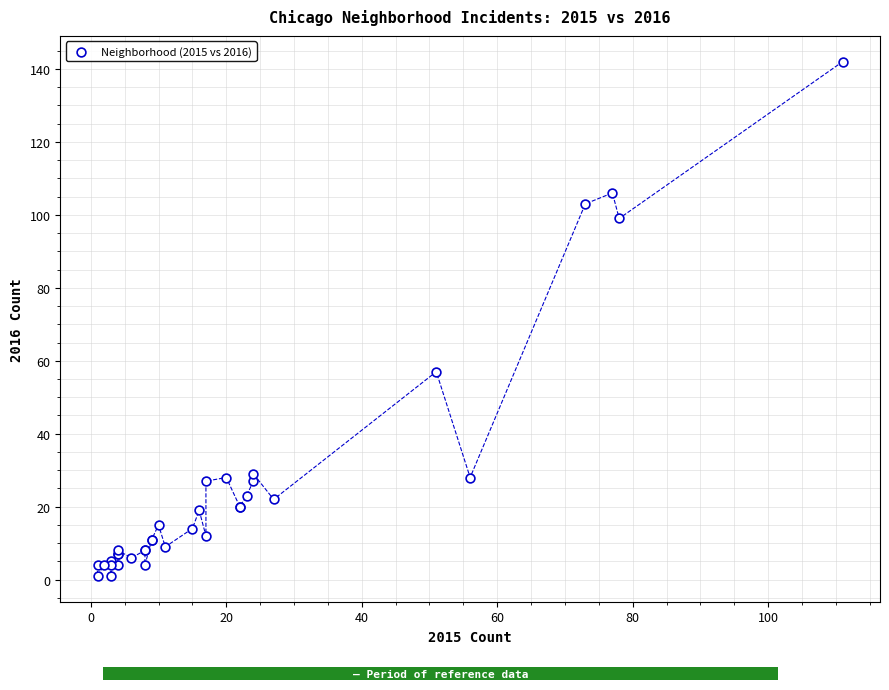

What Y value in the scatter plot is closest to 71?

57